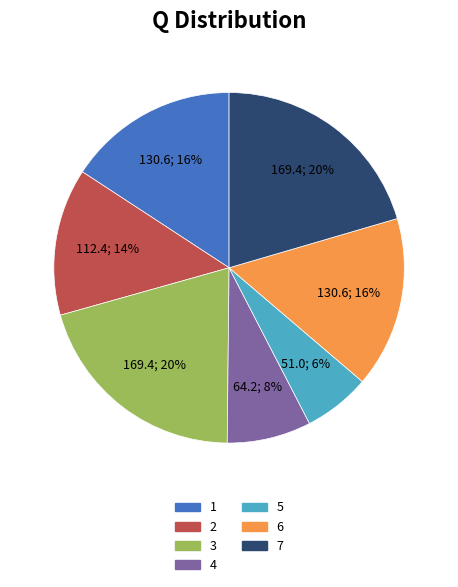

Is it true that 1 is 9% of the pie?

False